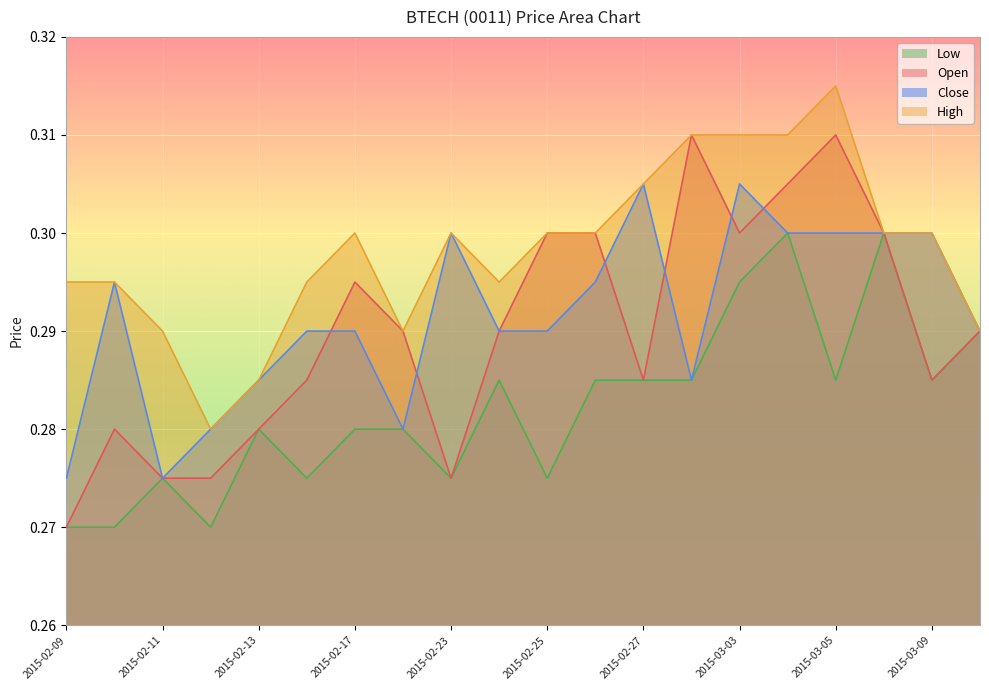

What position from the left is 2015-03-05?

17